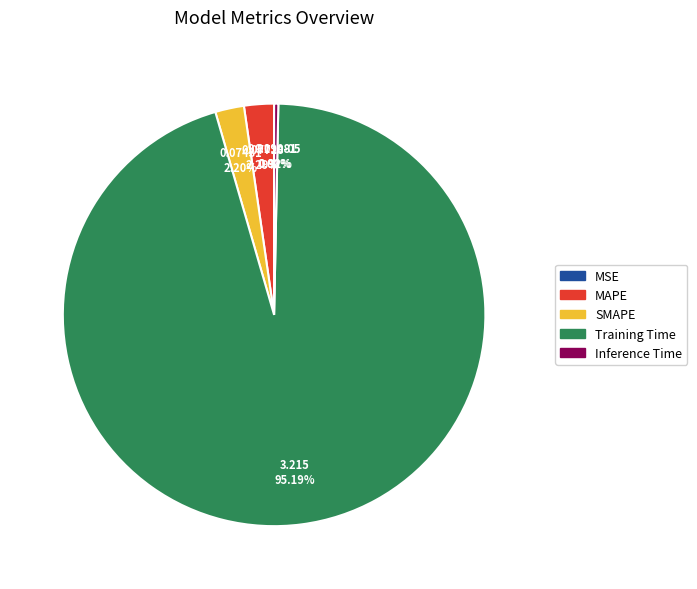

What percentage is the MAPE slice, to the nearest percent?

2%